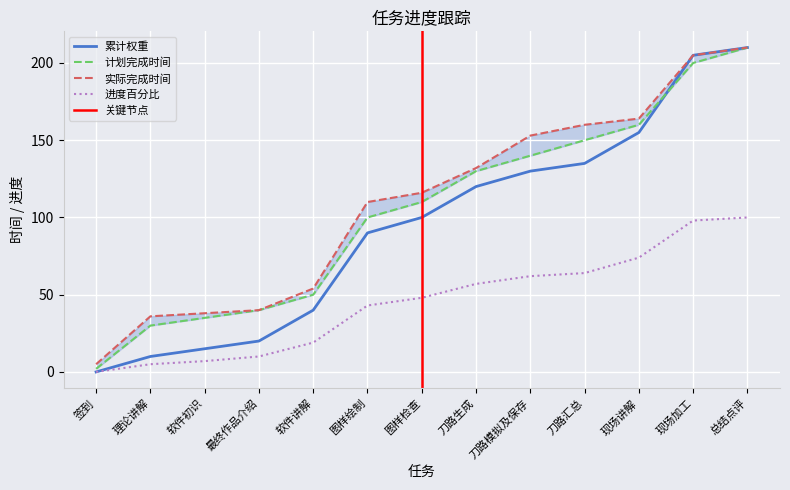

At how many categories does at least one series exceed 167?

2